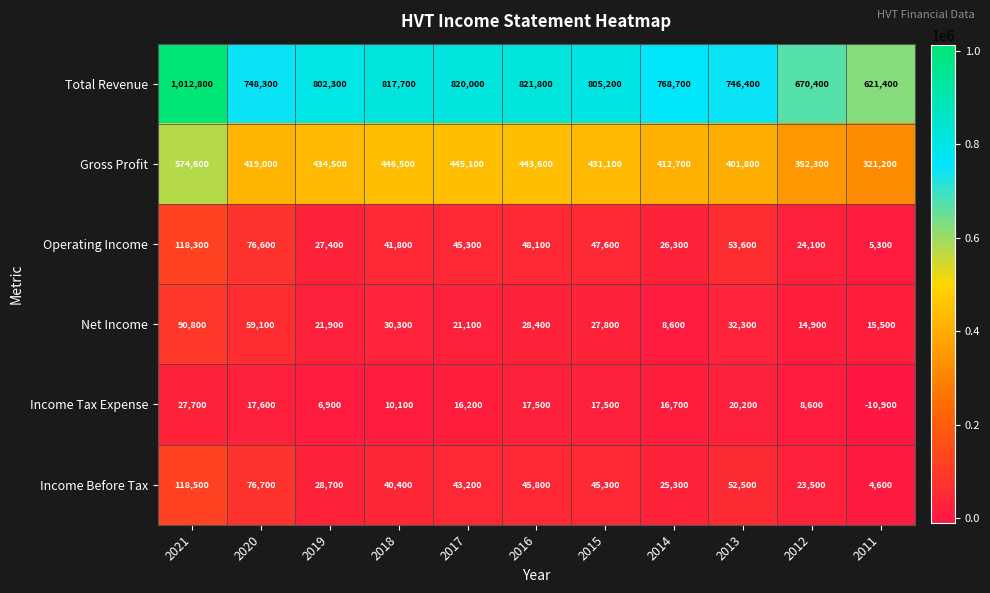

Rank the series by their maximum value, from highest to lowest.

Total Revenue, Gross Profit, Income Before Tax, Operating Income, Net Income, Income Tax Expense